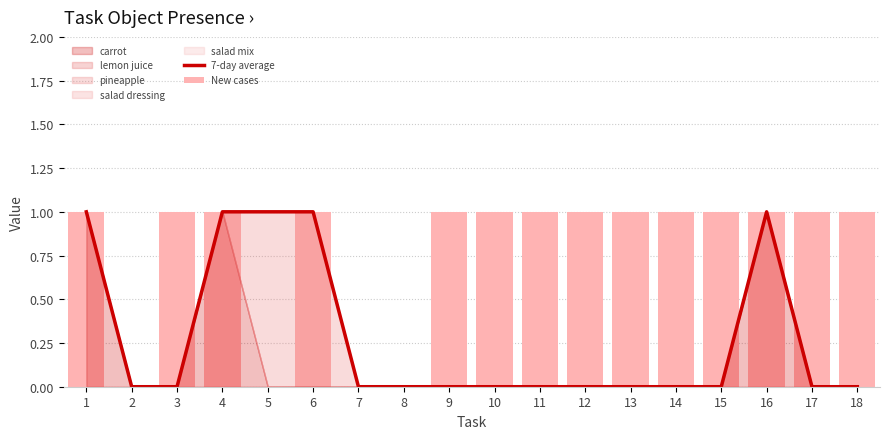

Reading left to right, transcribe all the data shown in this chart.

7-day average: 1=1	2=0	3=0	4=1	5=1	6=1	7=0	8=0	9=0	10=0	11=0	12=0	13=0	14=0	15=0	16=1	17=0	18=0
New cases: 1=1	2=0	3=1	4=1	5=0	6=1	7=0	8=0	9=1	10=1	11=1	12=1	13=1	14=1	15=1	16=1	17=1	18=1